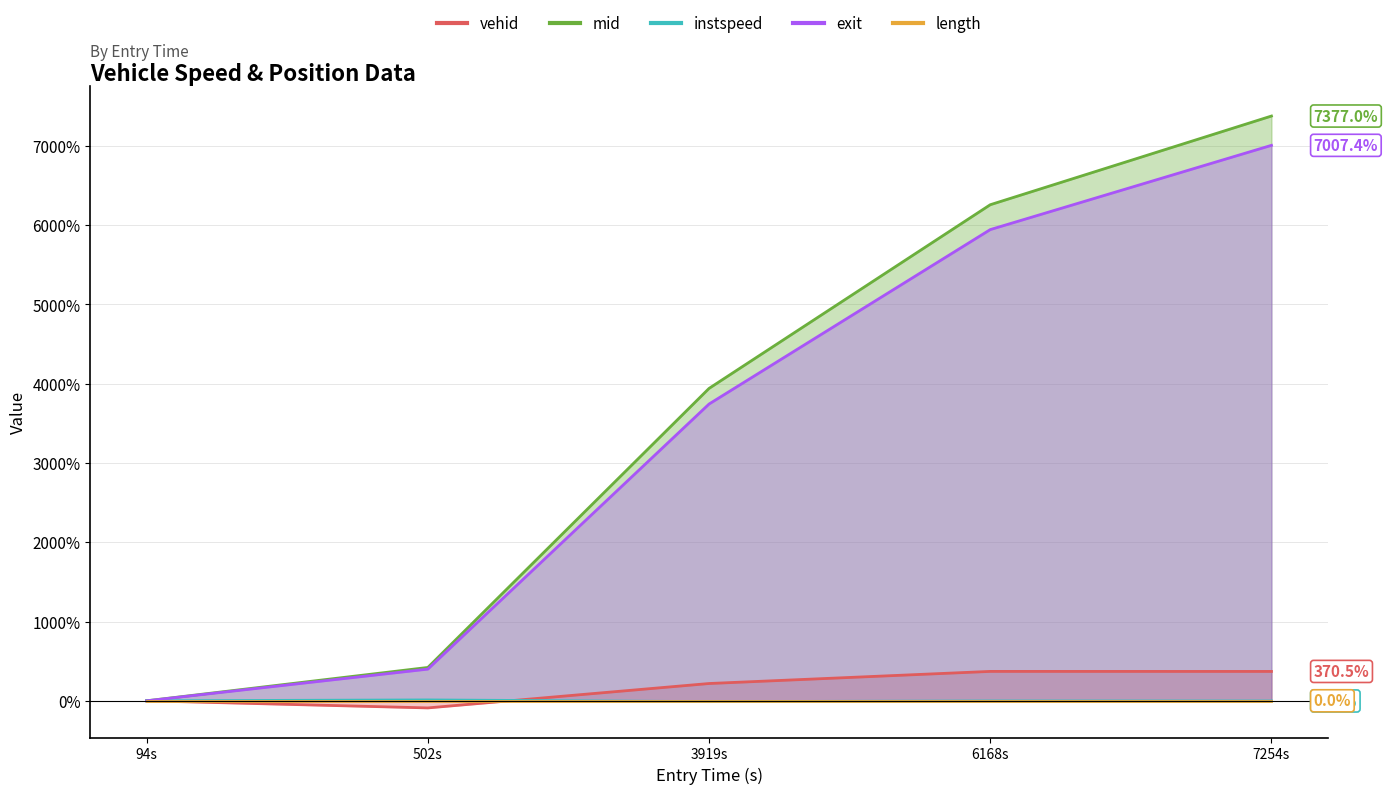

At which category is the sum across all series the highest?

7254s